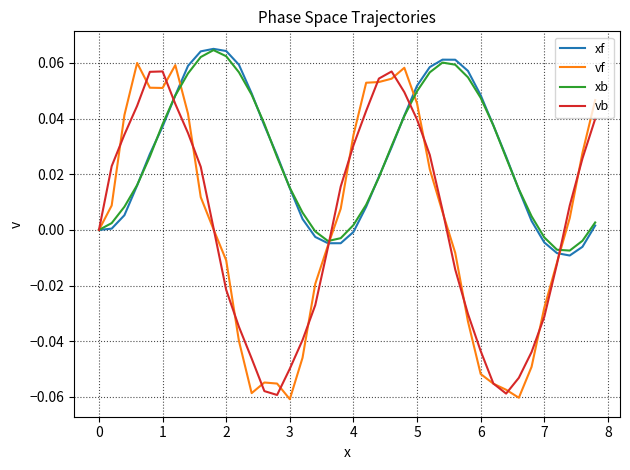

Which series has the largest range (max minus min)?

vf